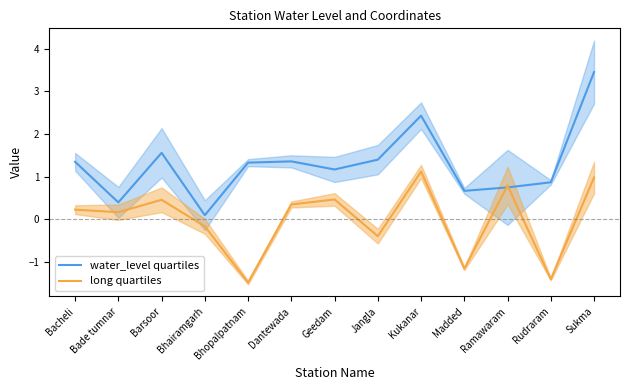

What is the value of the water_level quartiles point at the 10th from the left?

0.7